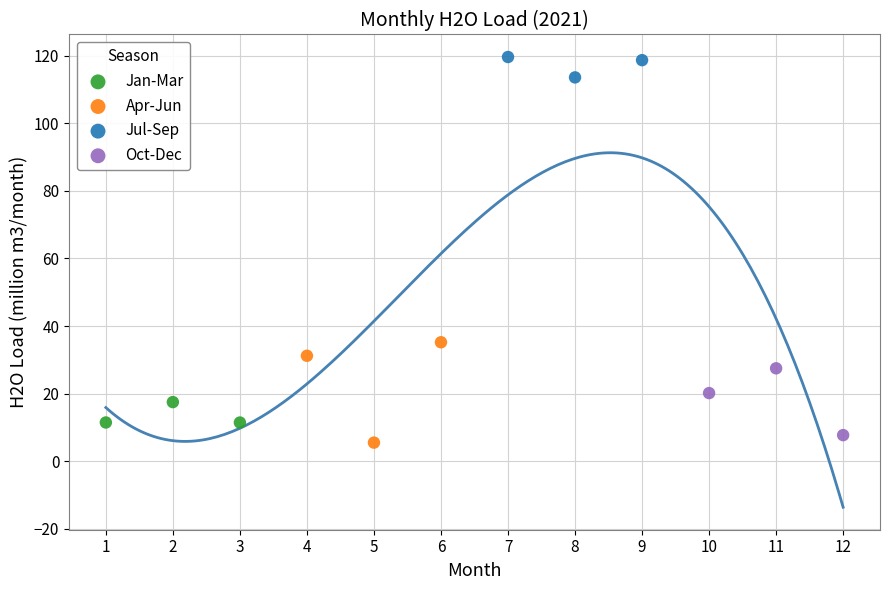

Which series contains the highest Y value?

Jul-Sep